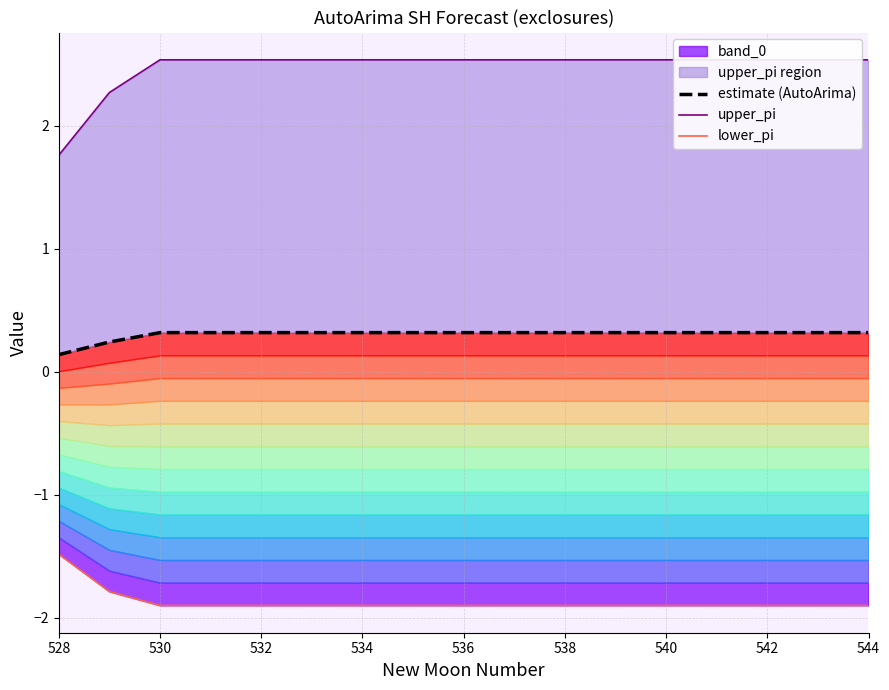

What is the sum of the lower_pi values at 538 and 534?

-3.8